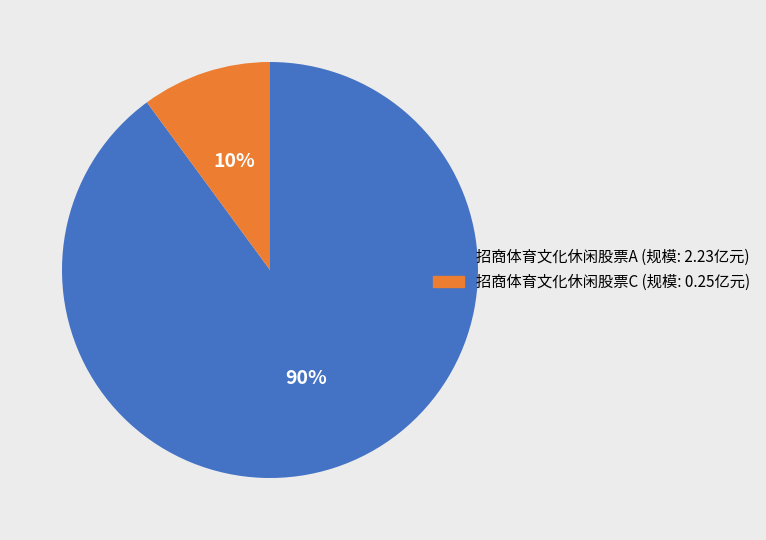

Which category has the biggest portion of the pie?

招商体育文化休闲股票A